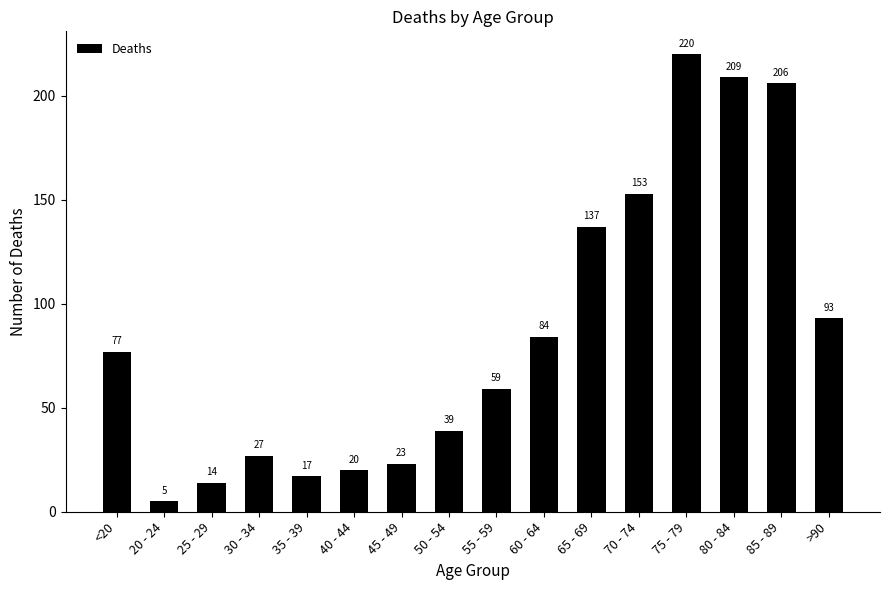

What value does the data have at 70 - 74?

153